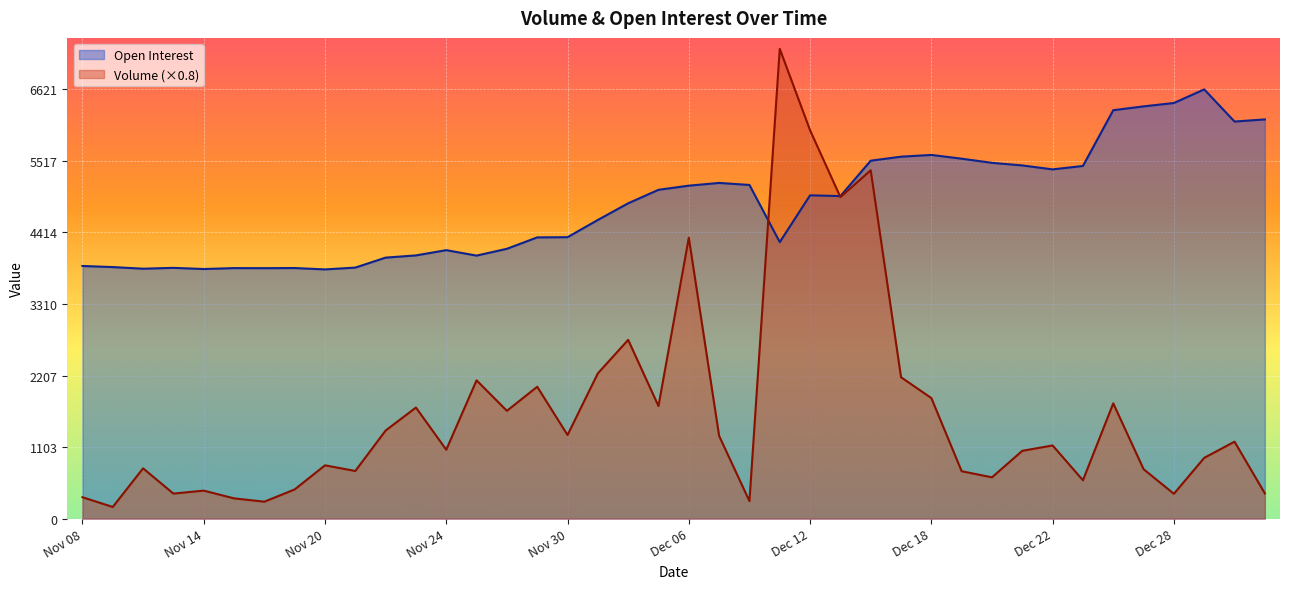

What is the label of the 29th point from the left?

Dec 18